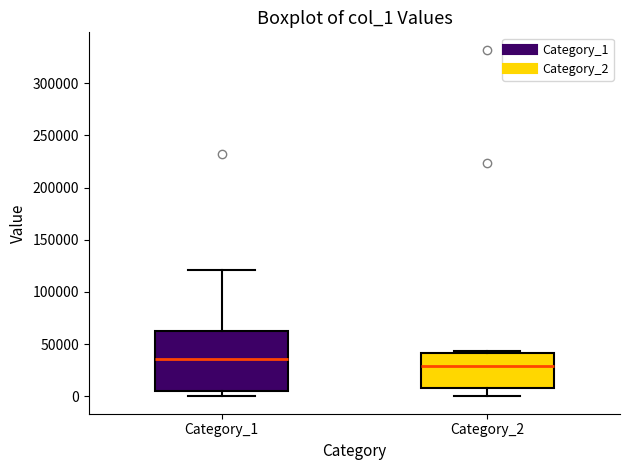

Where does the median line of the box for Category_2 sit on the y-axis? The values are not printed on the chart, so give them approximately, as read against the axis.

30000